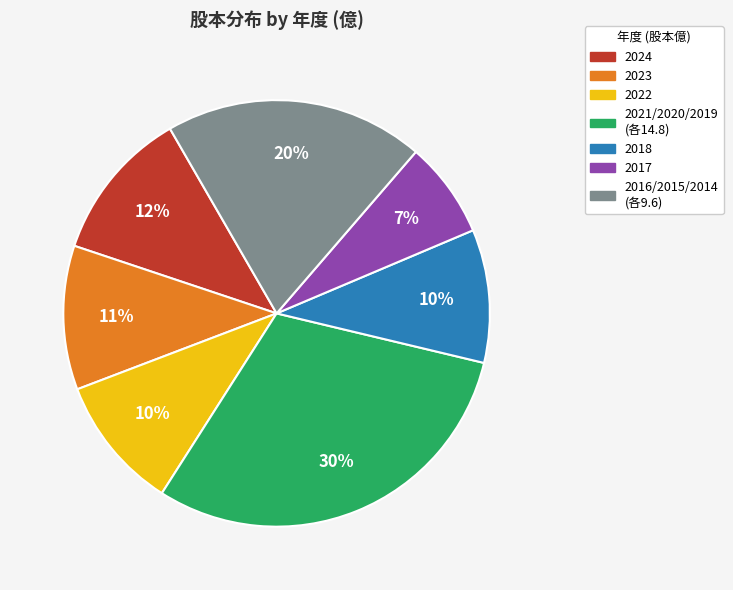

Is there any slice that represents more than half of the pie?

No